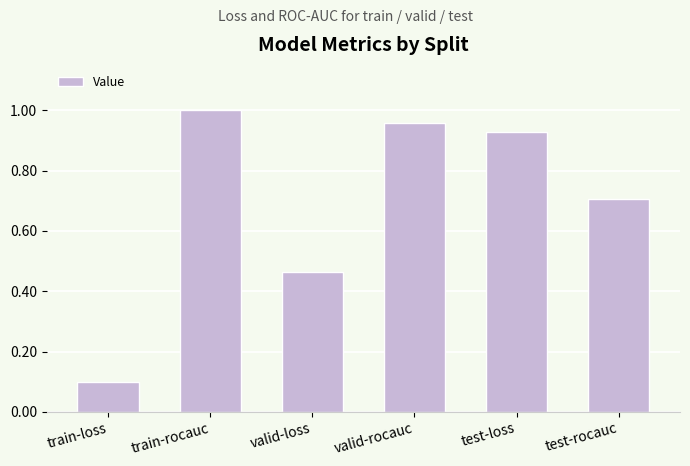

At which category does the chart reach its minimum across all series?

train-loss